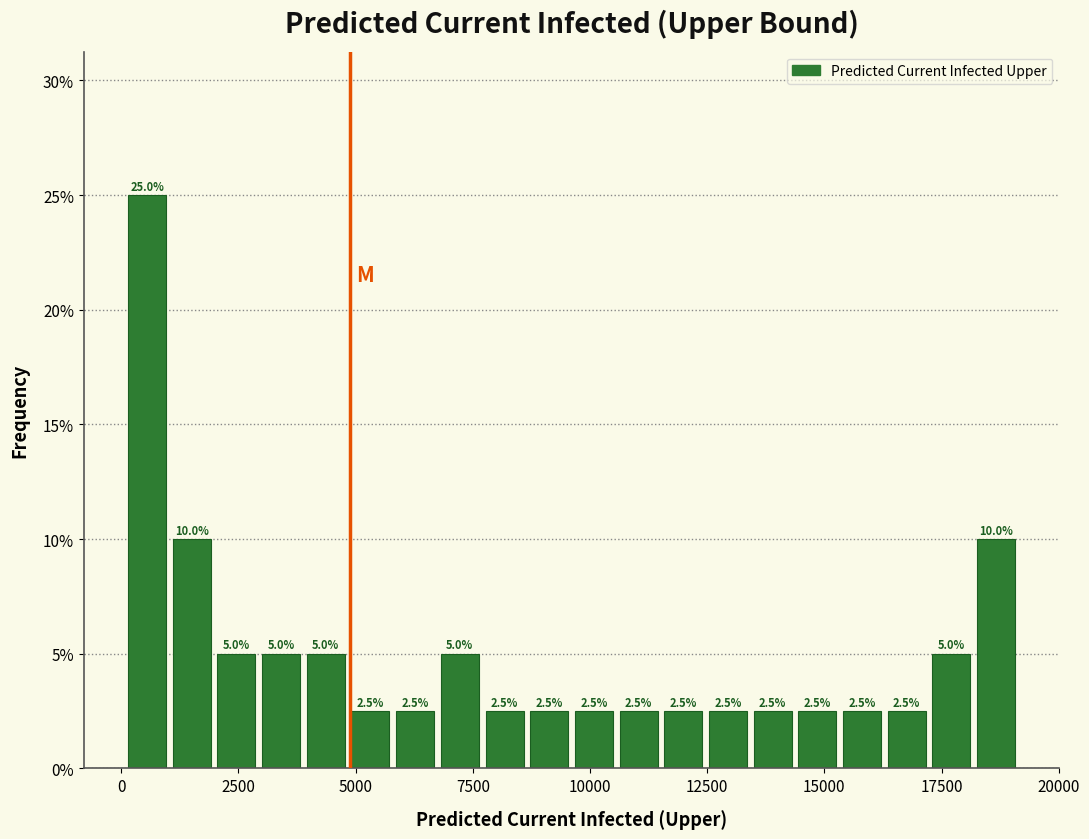

Read against the x-axis, roughly where is the centre of the tallest bar?

500